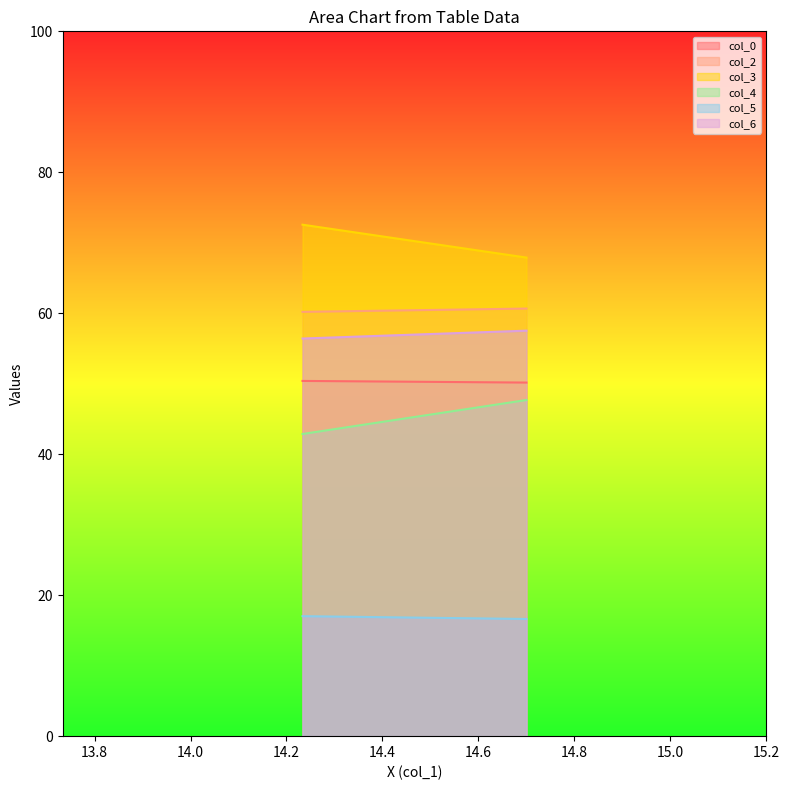

The col_5 series shows 17.0 at 14.23333333. True or false?

True